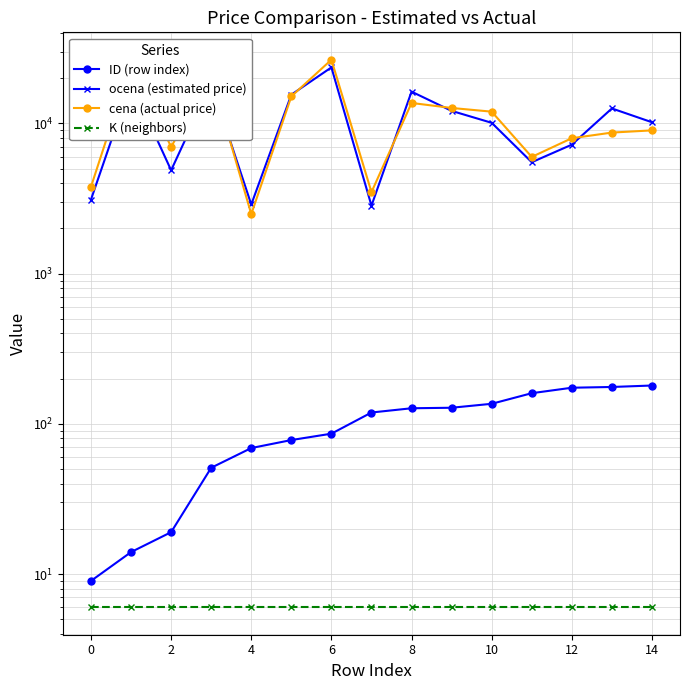

What is the difference between the maximum and minimum values in the ocena (estimated price) series?

20801.8